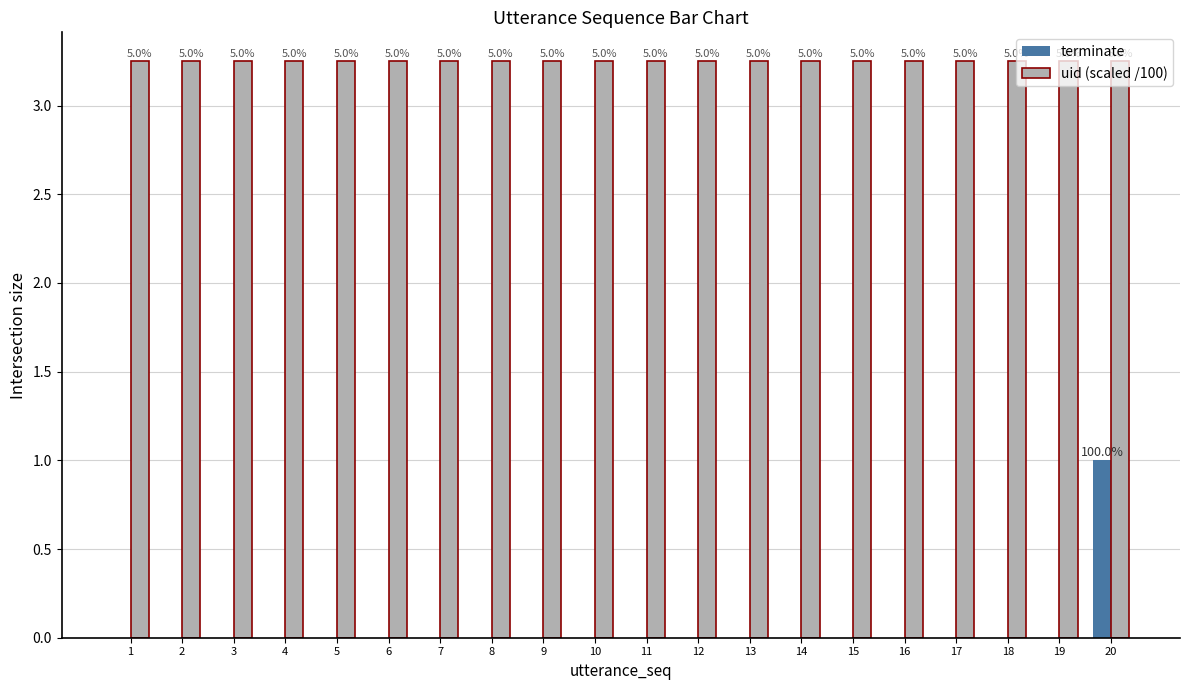

Are the bars horizontal?

No